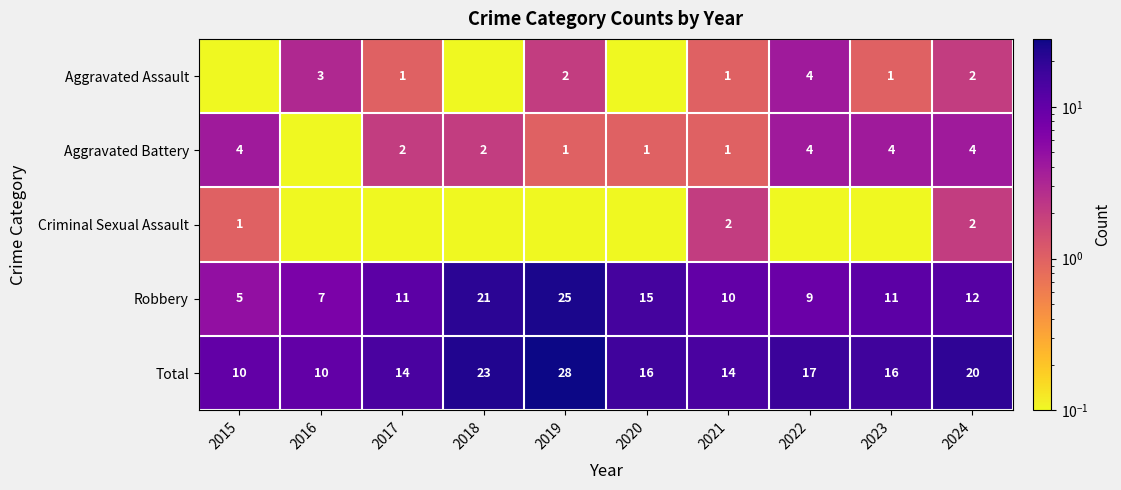

Is the value of Robbery at 2021 greater than the value of Aggravated Assault at 2016?

Yes